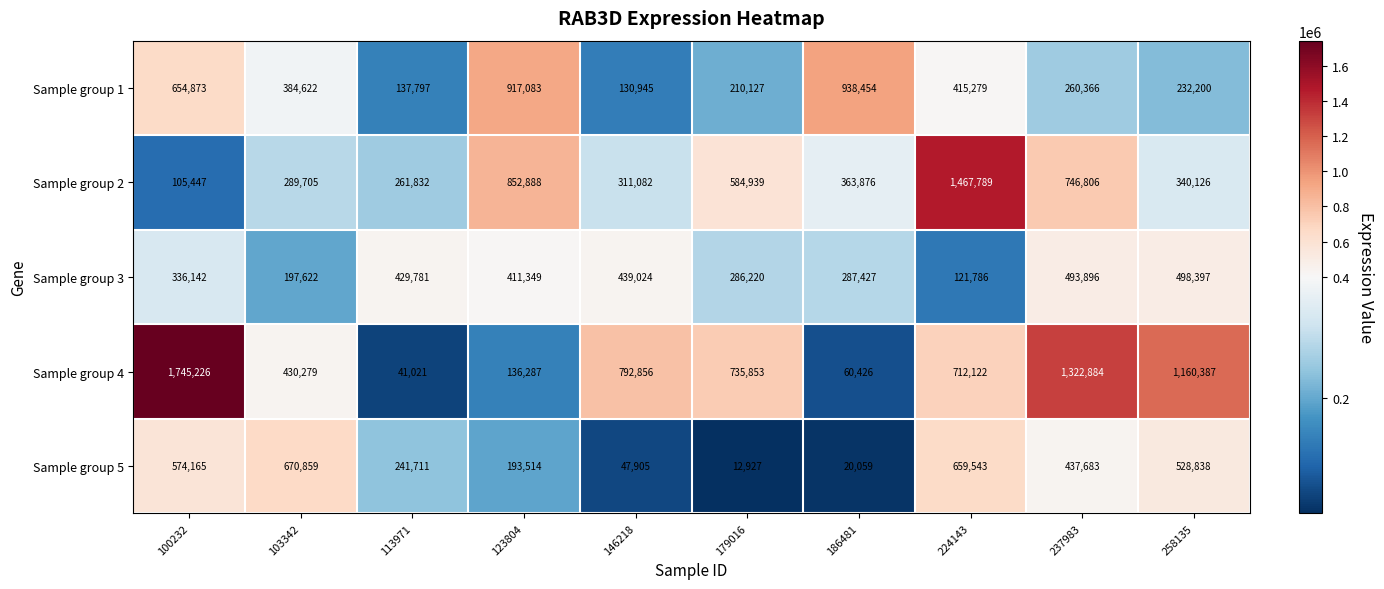

True or false: Sample group 5 has a value of 1013851 at 224143.

False